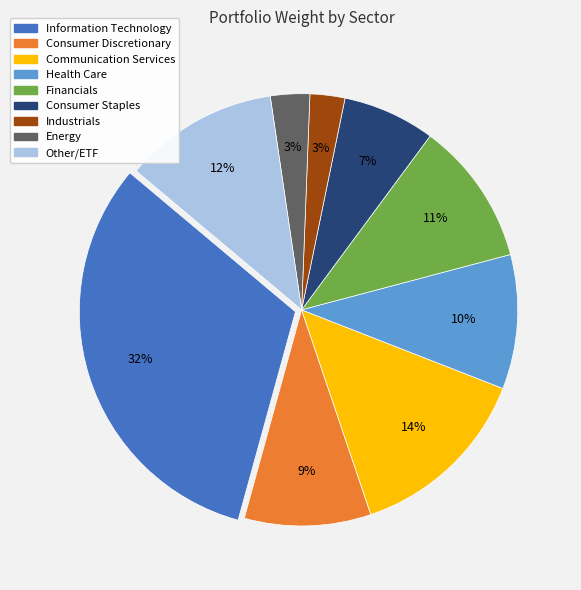

To the nearest percent, what is the difference between the largest and smallest slice percentages?

29%